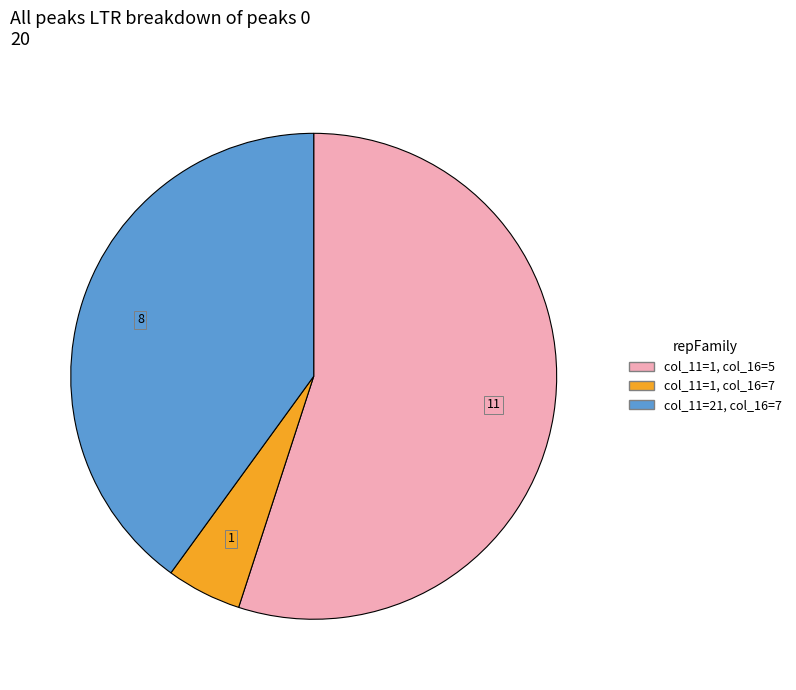

Is there any slice that represents more than half of the pie?

Yes